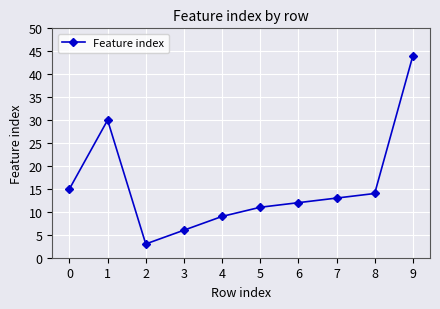

True or false: there are more than 1 points higher than both neighbors.

False